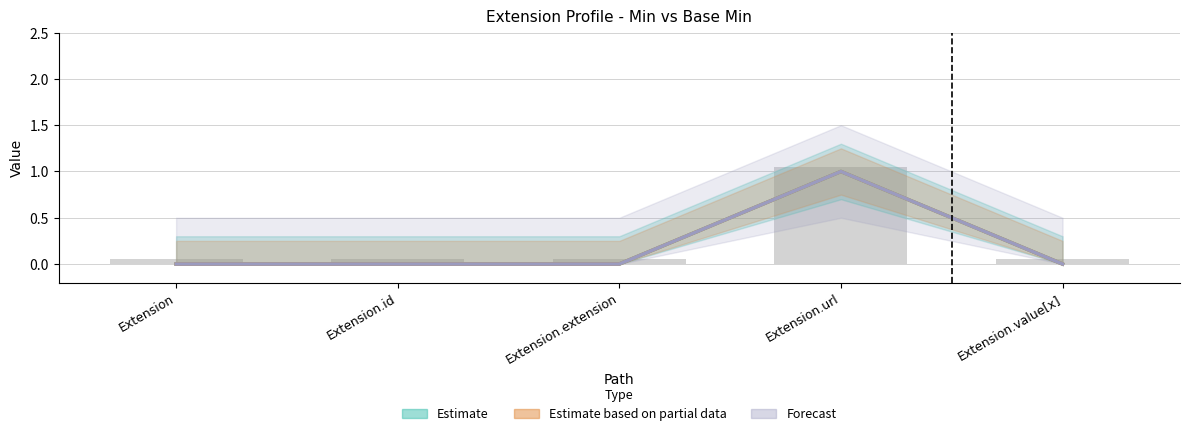

At which label does Forecast reach its peak?

Extension.url